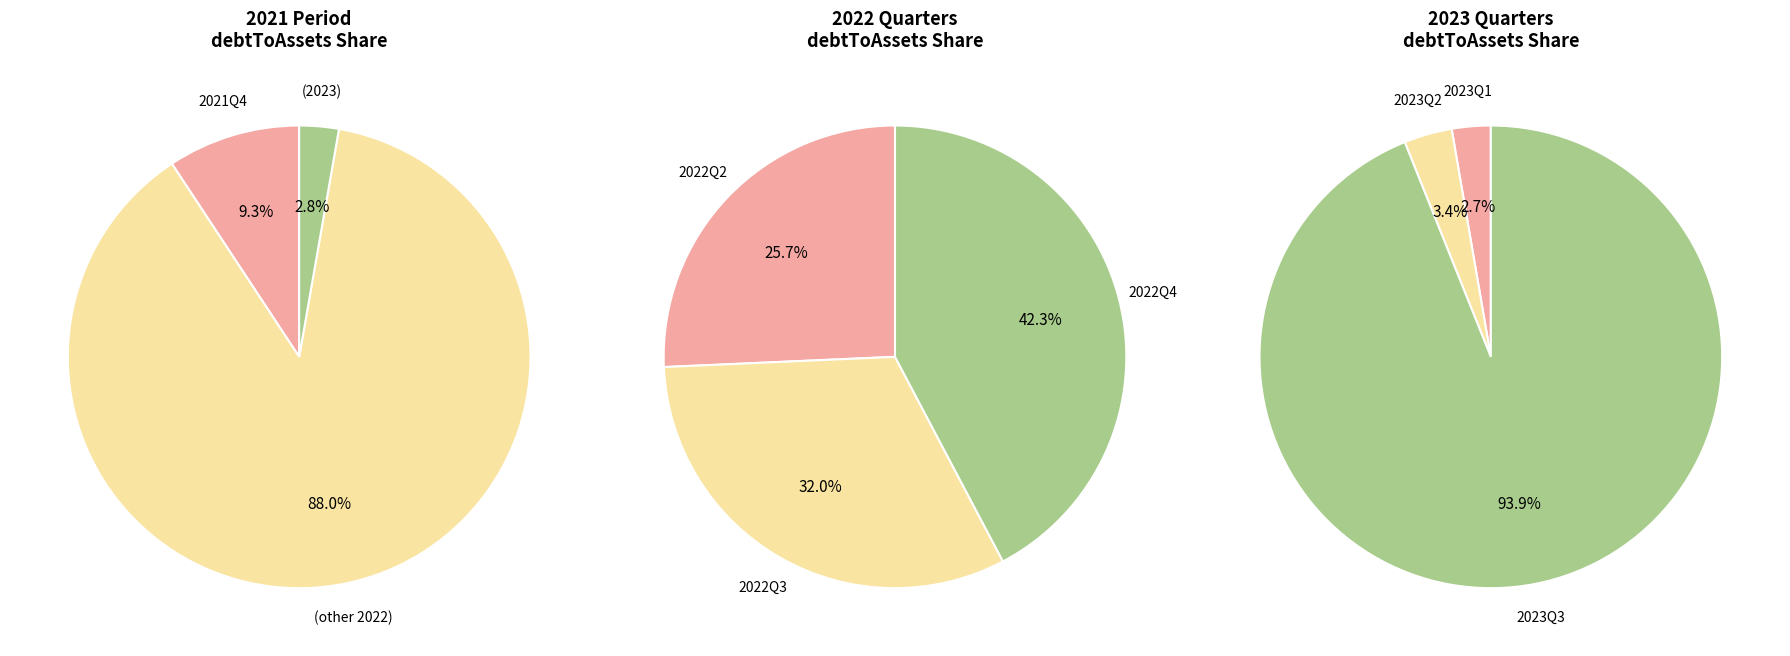

Which slice is the largest?

2022Q4